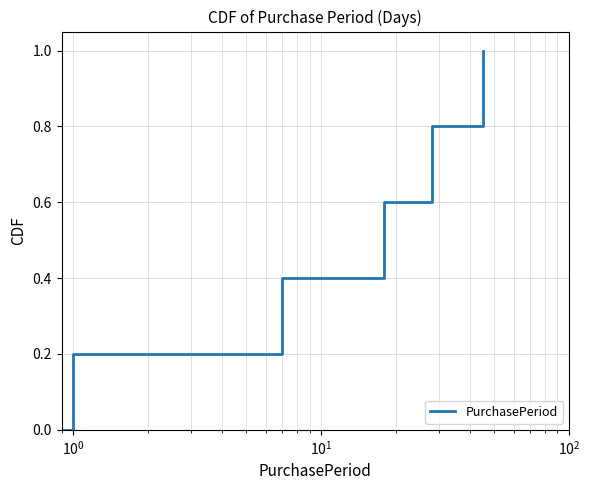

Reading left to right, transcribe all the data shown in this chart.

0.0	0.2	0.4	0.6	0.8	1.0